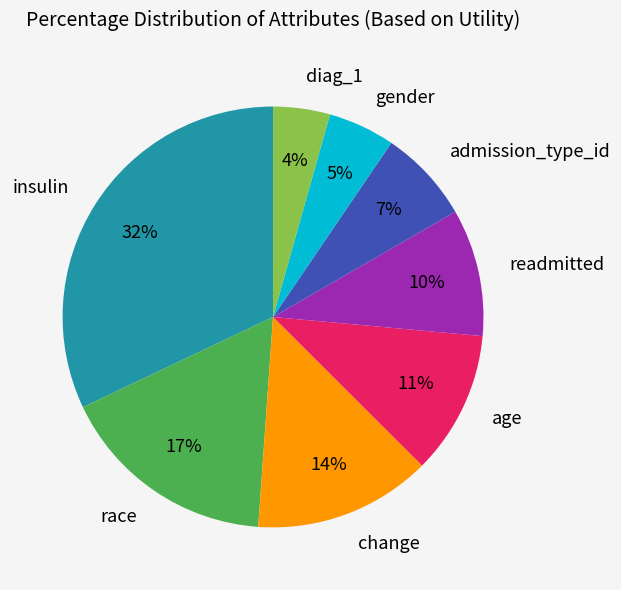

Does age account for over 50% of the chart?

No